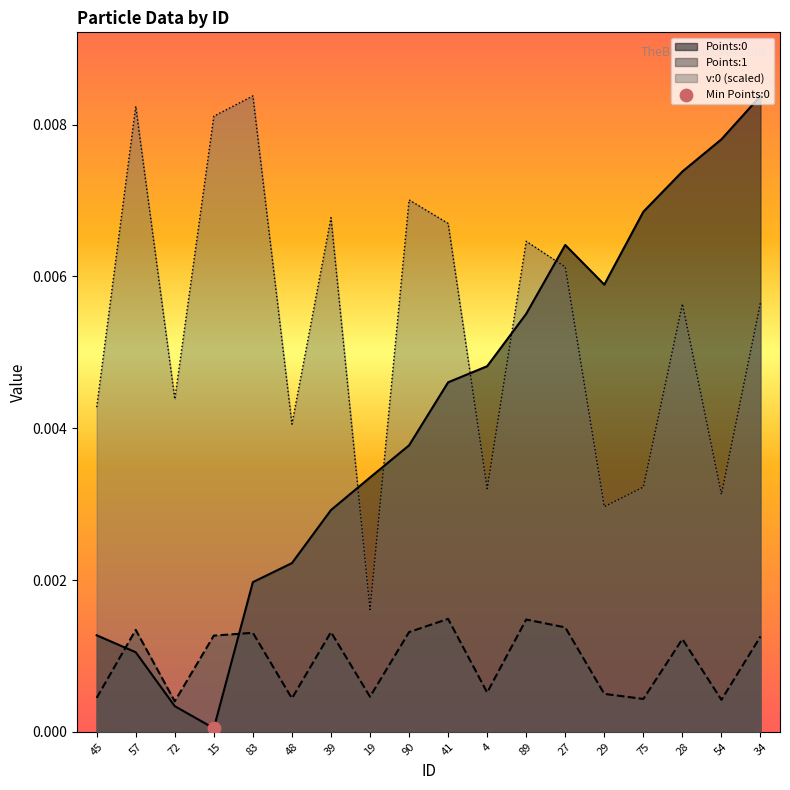

Which series has the largest Y range (max minus min)?

Points:0